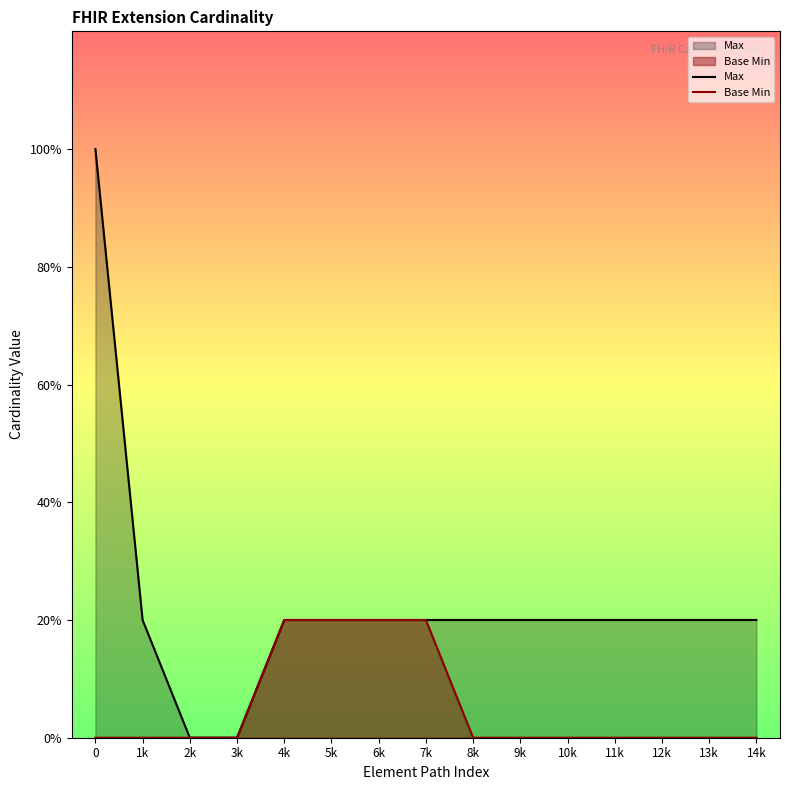

What is the label of the 8th point from the right?

7k